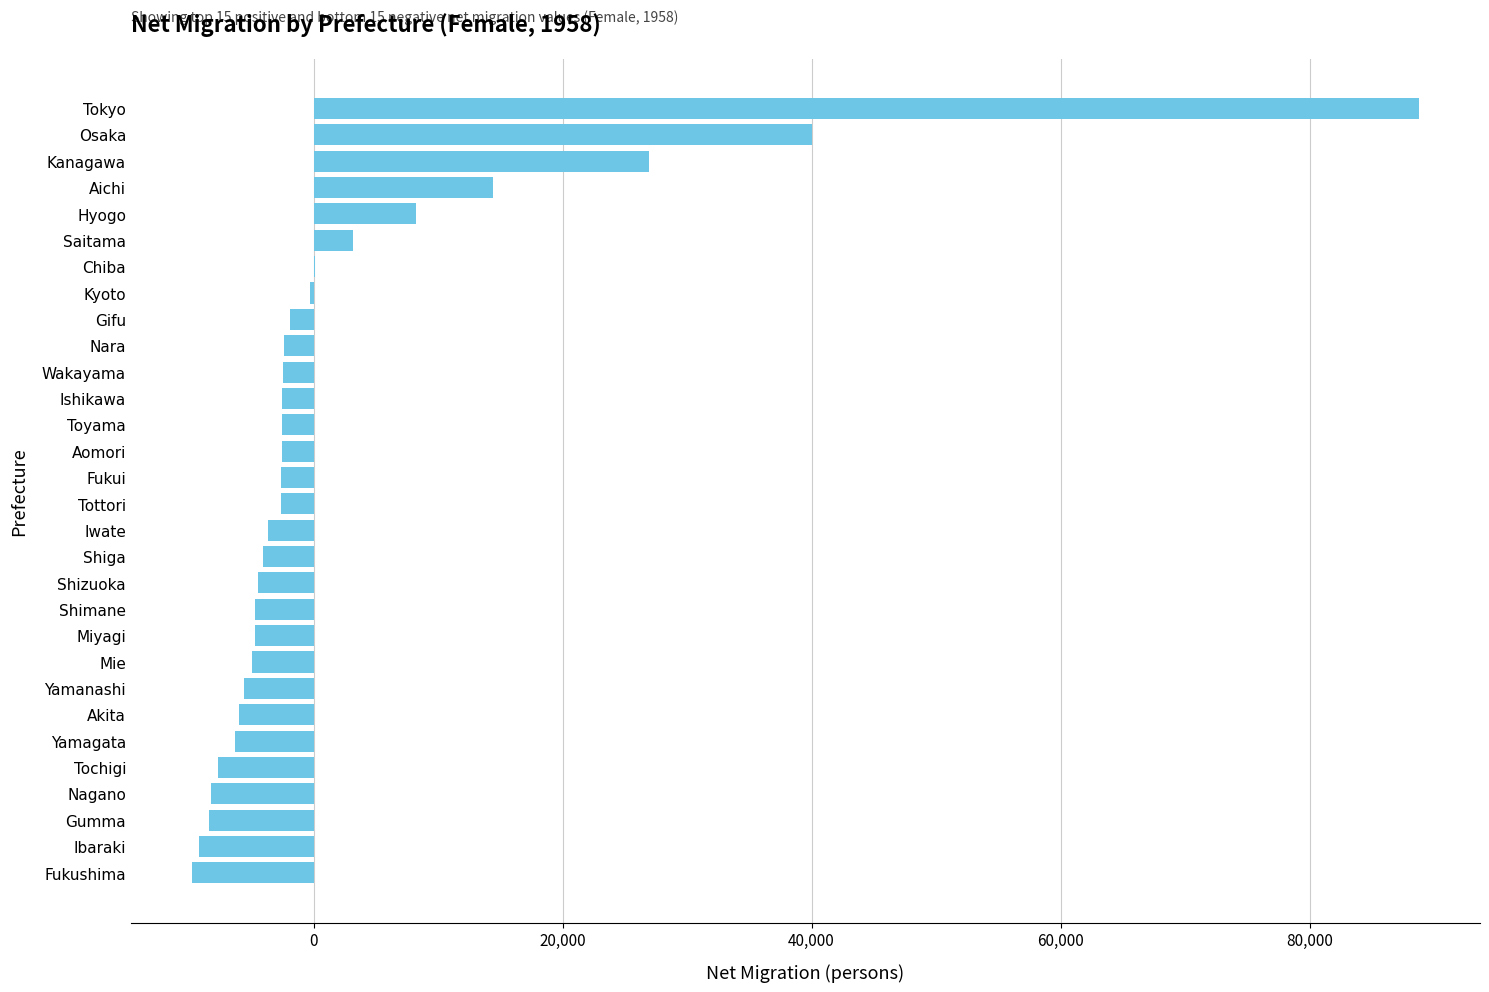

What value does the data have at Aomori?

-2566